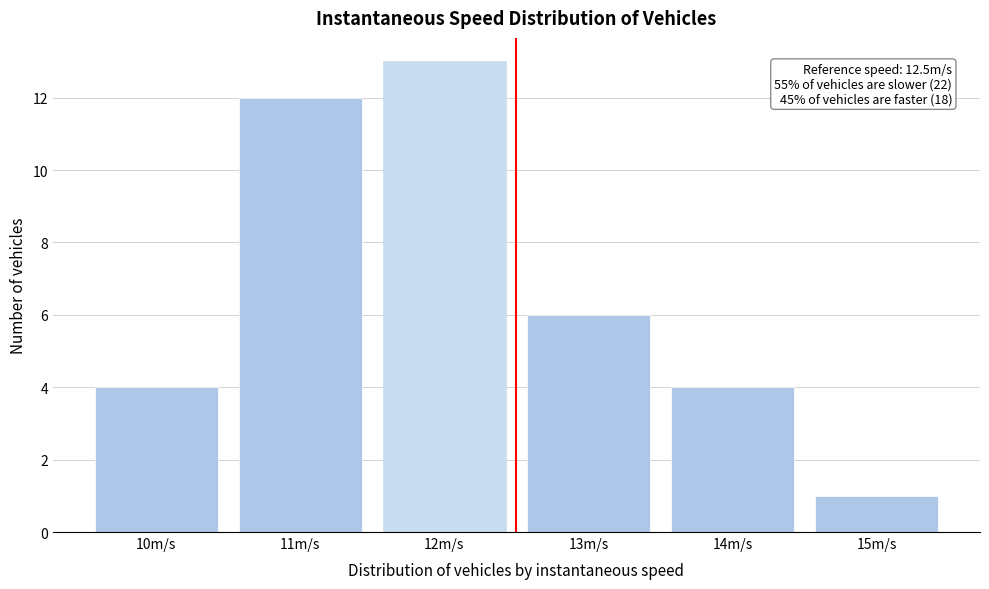

Reading left to right, transcribe all the data shown in this chart.

10m/s=4	11m/s=12	12m/s=13	13m/s=6	14m/s=4	15m/s=1